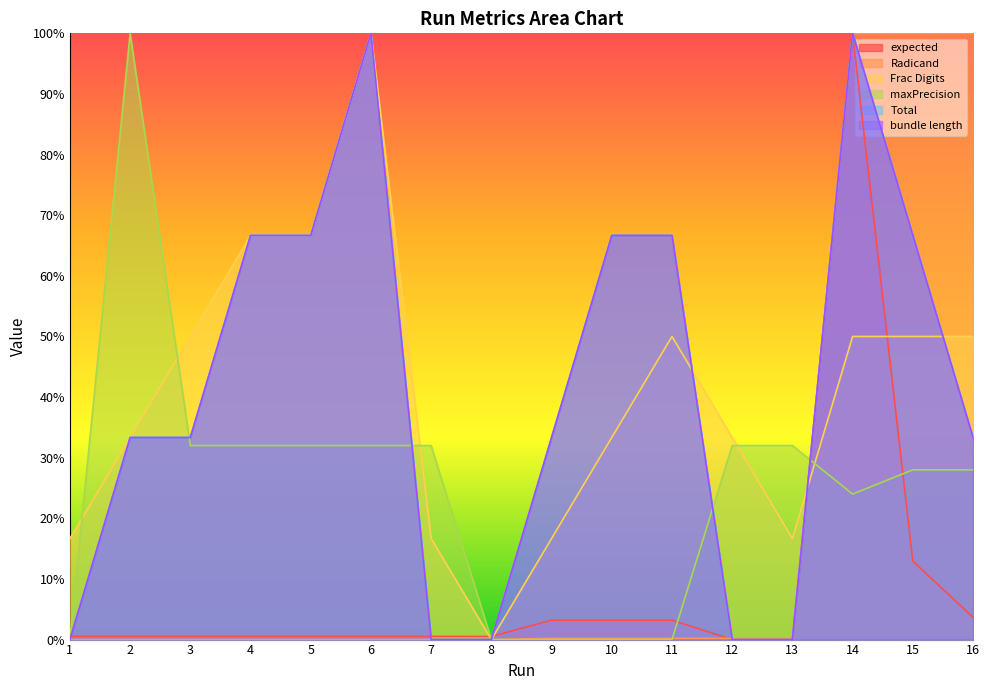

How many interior local peaks does the Total series have?

2